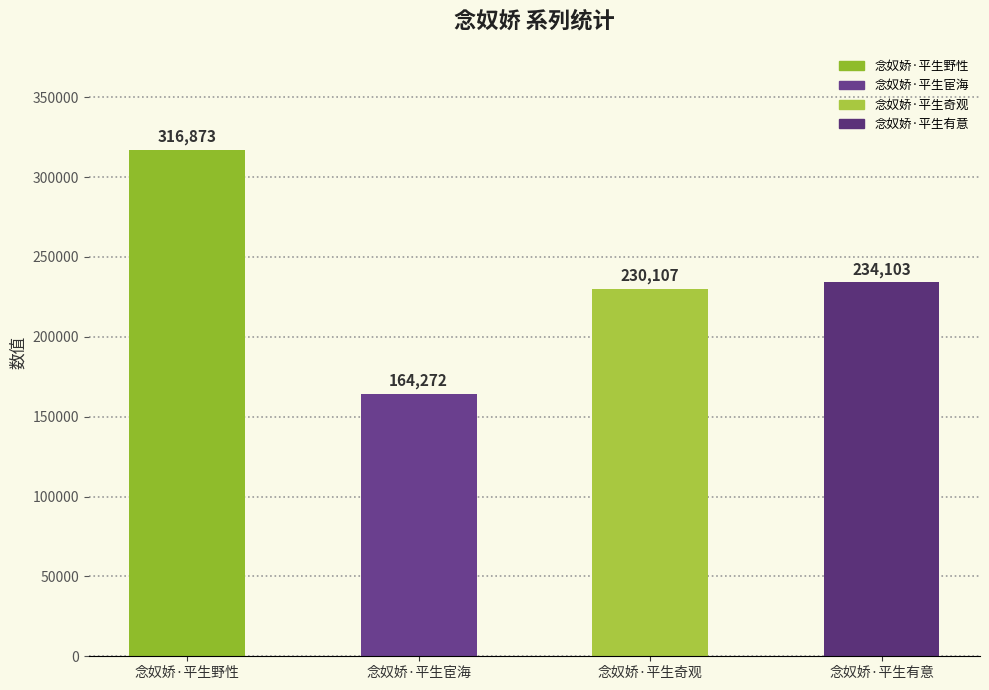

Which label corresponds to the smallest value in the chart?

念奴娇·平生宦海